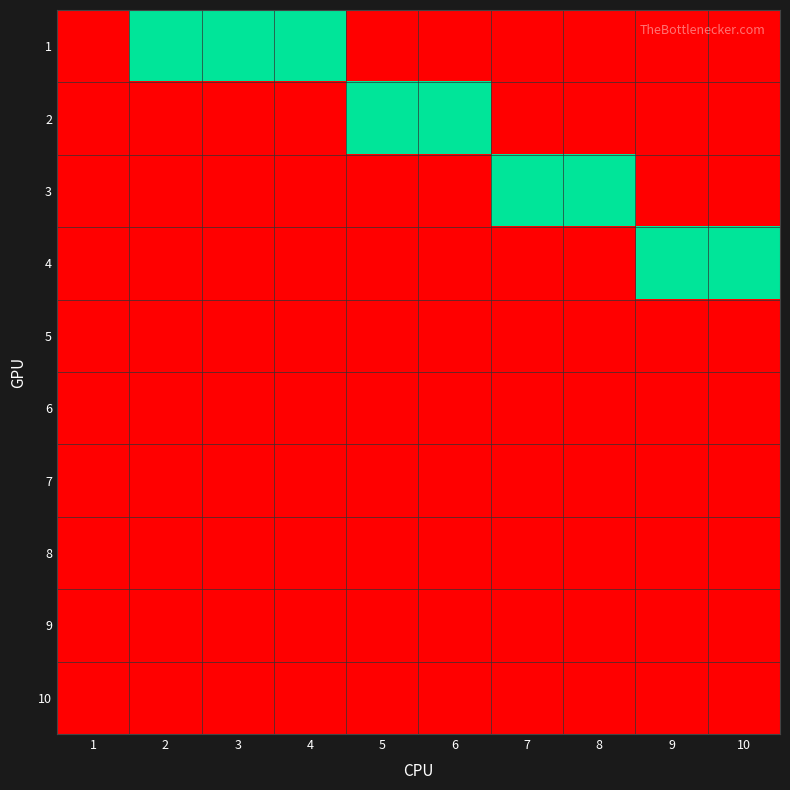

What is the difference between the highest and lowest values at 9?

1